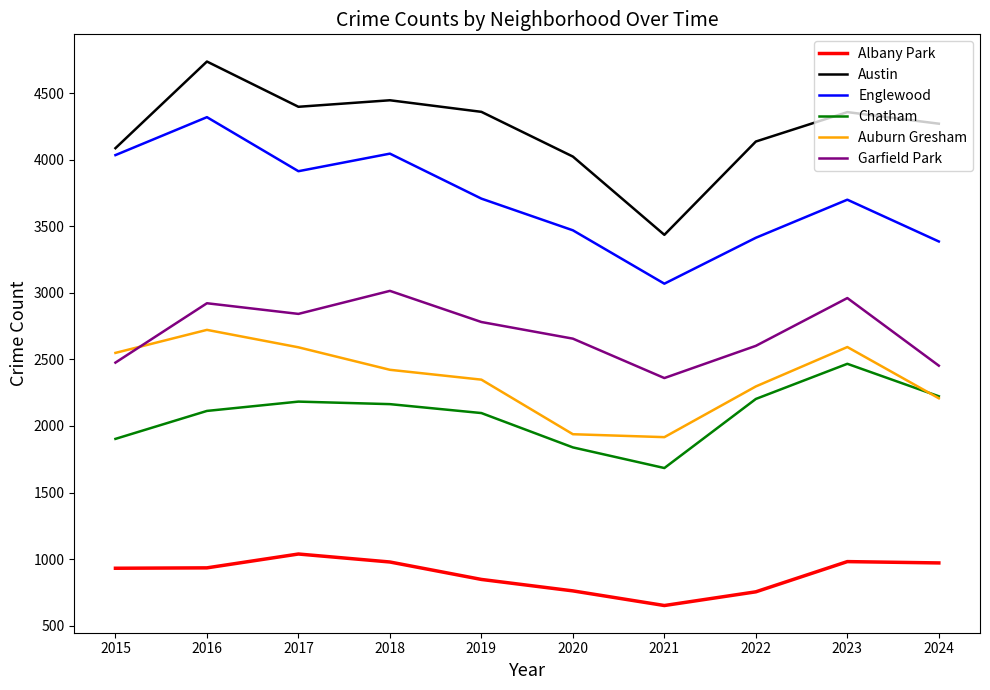

What is the total value across all series at 2023?

17060